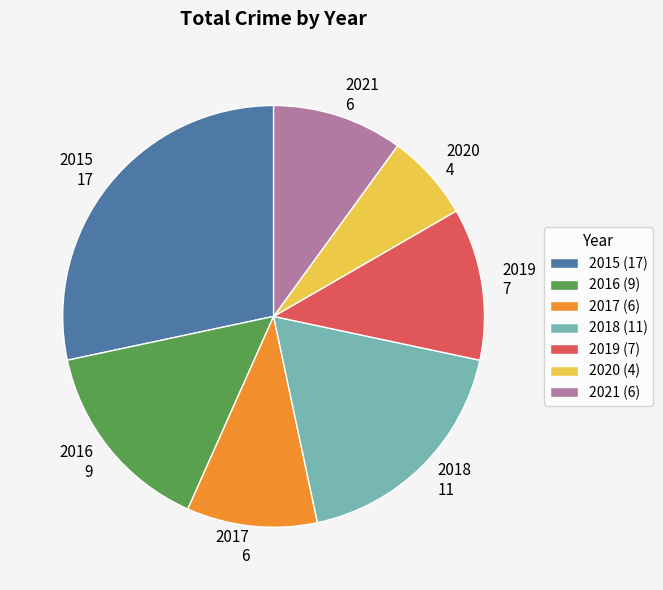

Between 2017 and 2019, which is larger?

2019